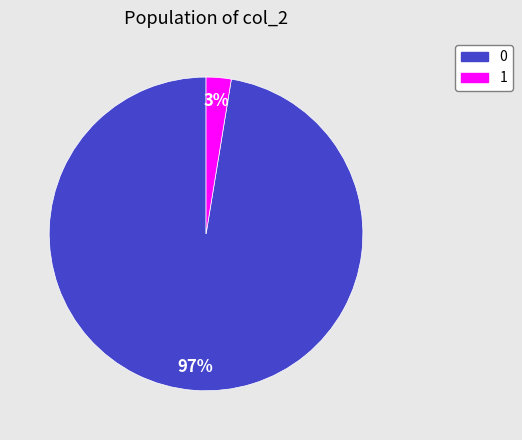

The 0 slice represents 97% of the pie. True or false?

True